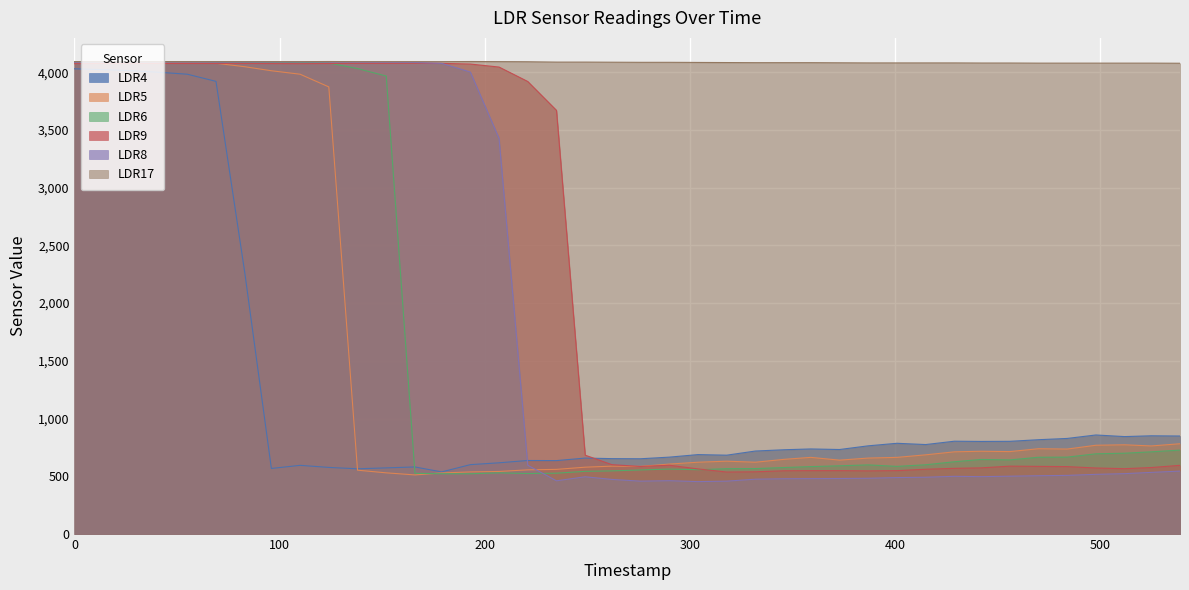

What is the difference between the maximum and minimum values in the LDR4 series?

3492